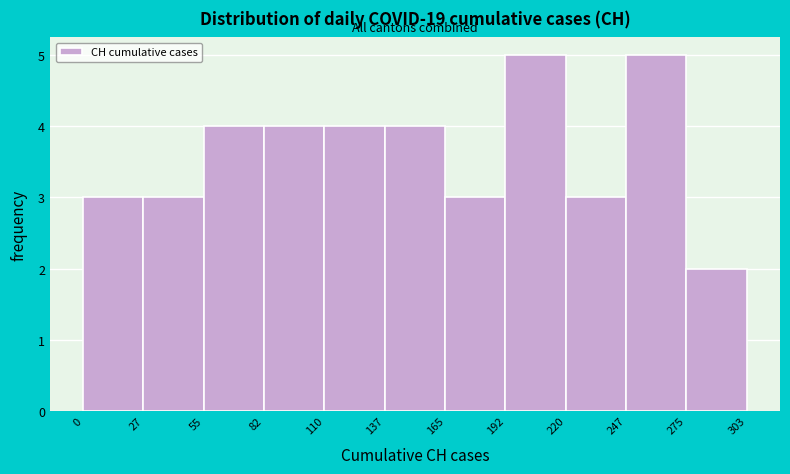

What is the height of the bar covering 137 to 165 on the x-axis? The values are not printed on the chart, so give them approximately, as read against the axis.

4